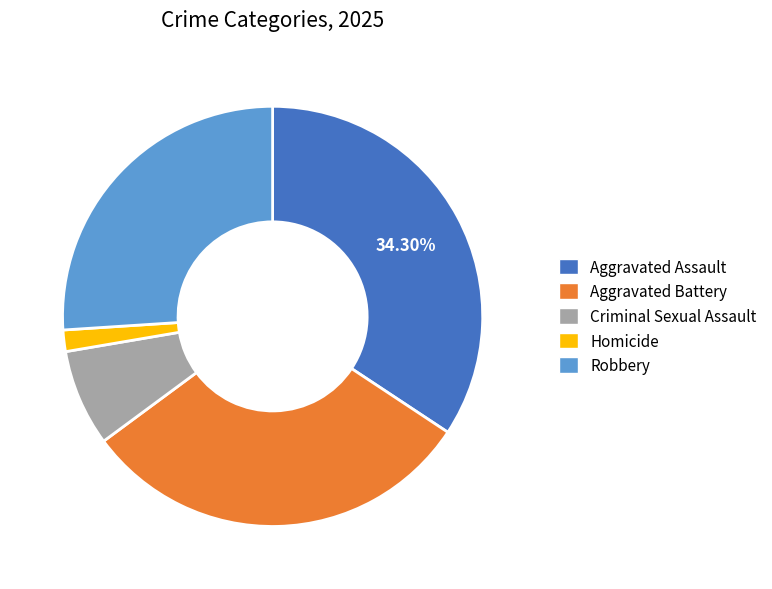

Is the sum of Aggravated Battery and Robbery greater than half?

Yes